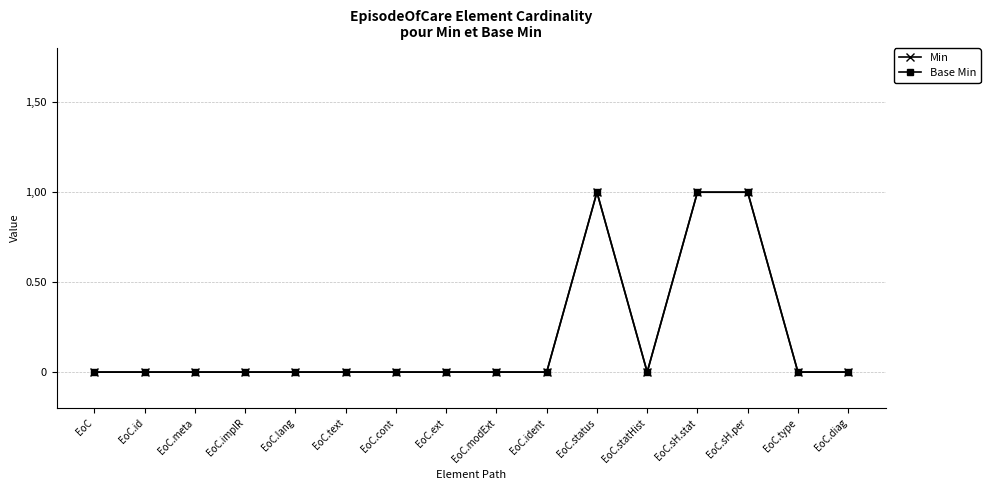

Which category has the lowest value in the Min series?

EoC